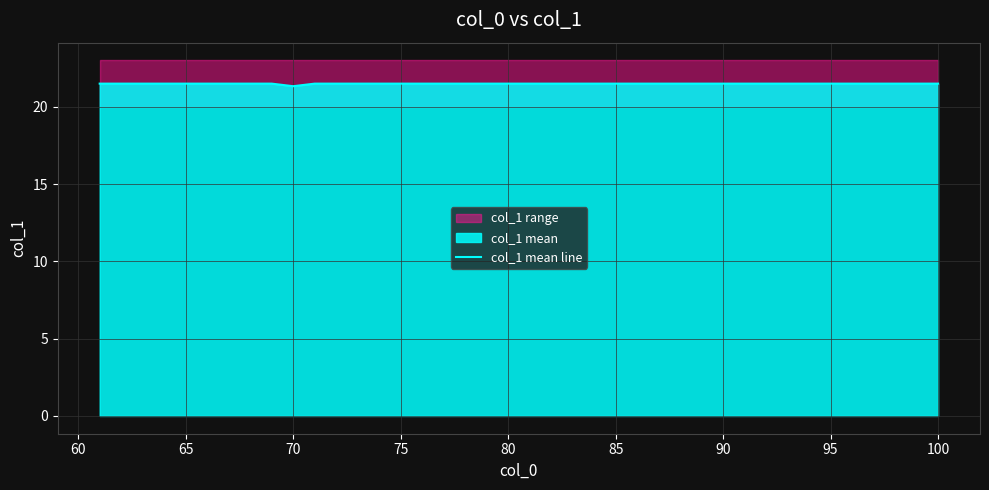

Is it true that col_1 mean line equals 29.7 at 65?

False